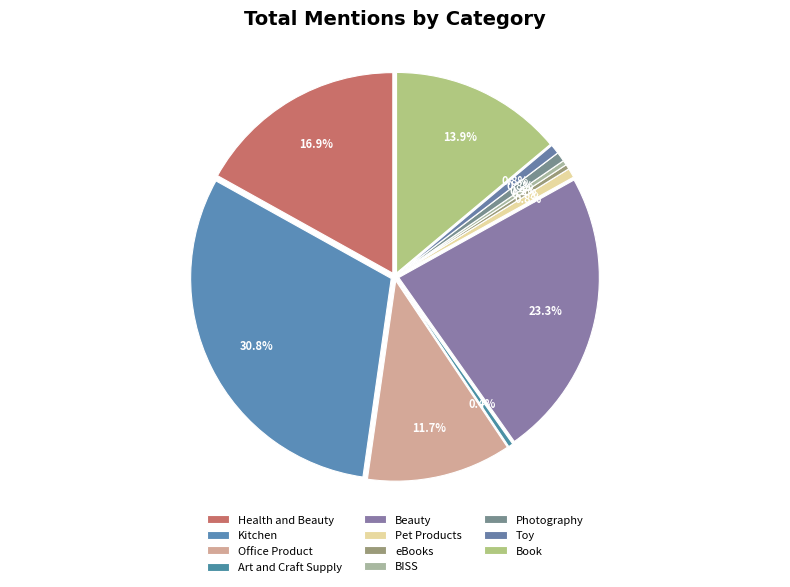

Is there a majority slice in this chart?

No